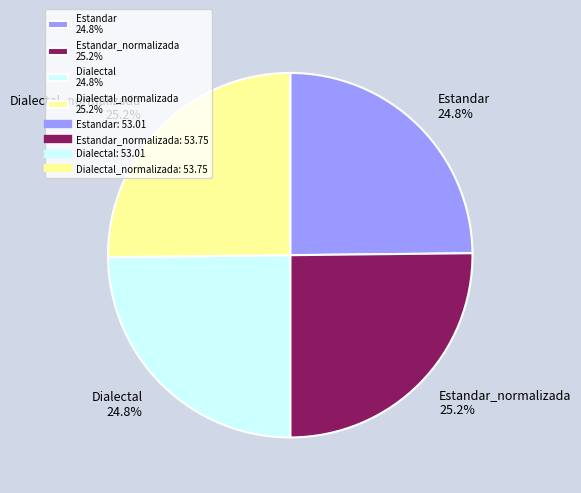

Is there any slice that represents more than half of the pie?

No